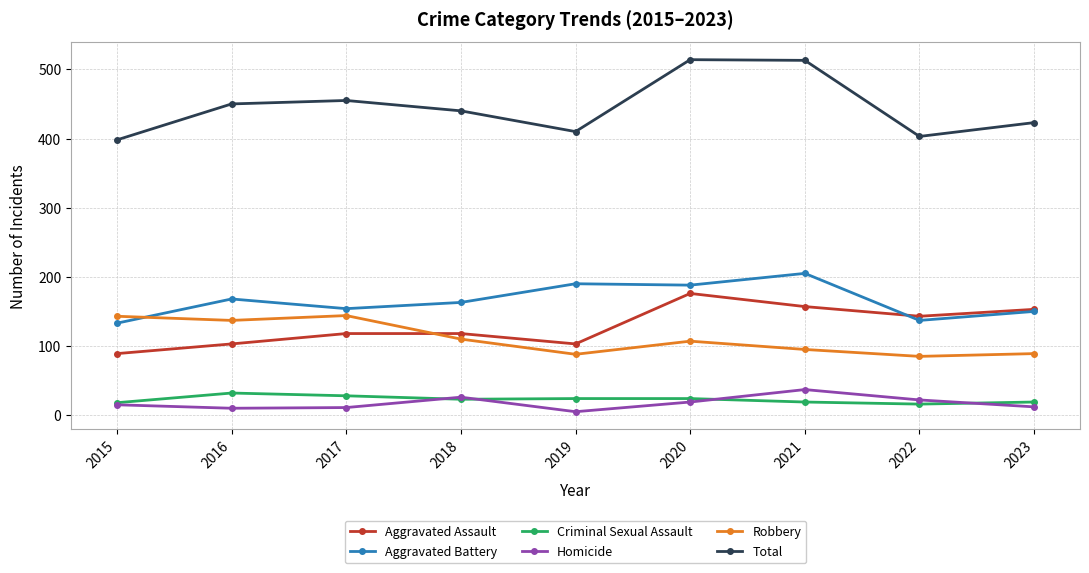

True or false: Criminal Sexual Assault has more than 0 points higher than both neighbors.

True